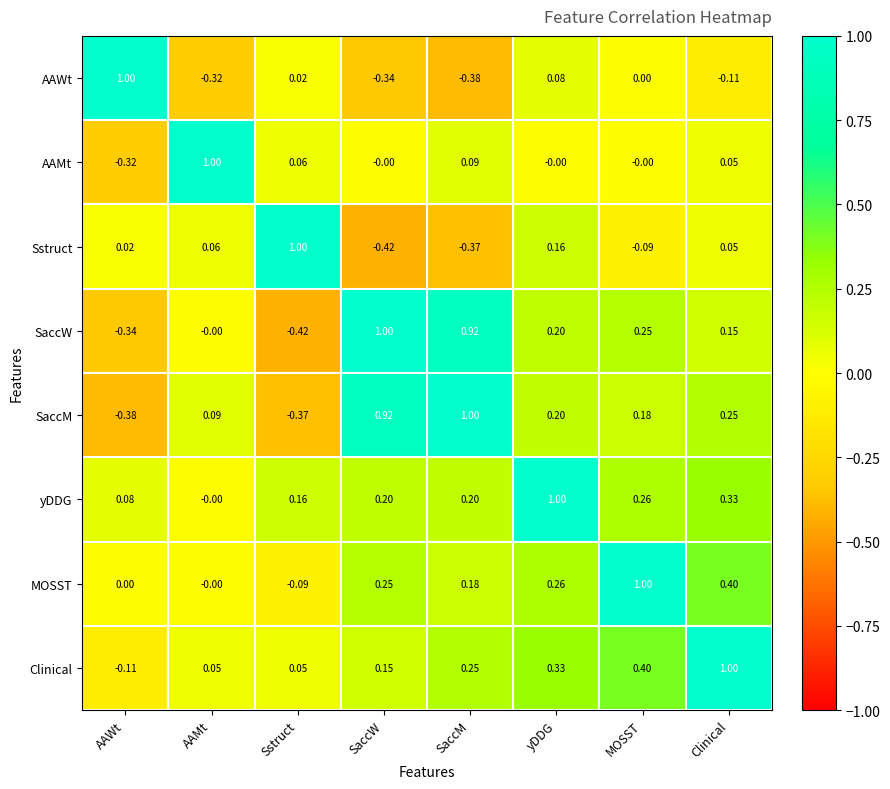

Is the value of Clinical at AAMt greater than the value of SaccW at SaccW?

No